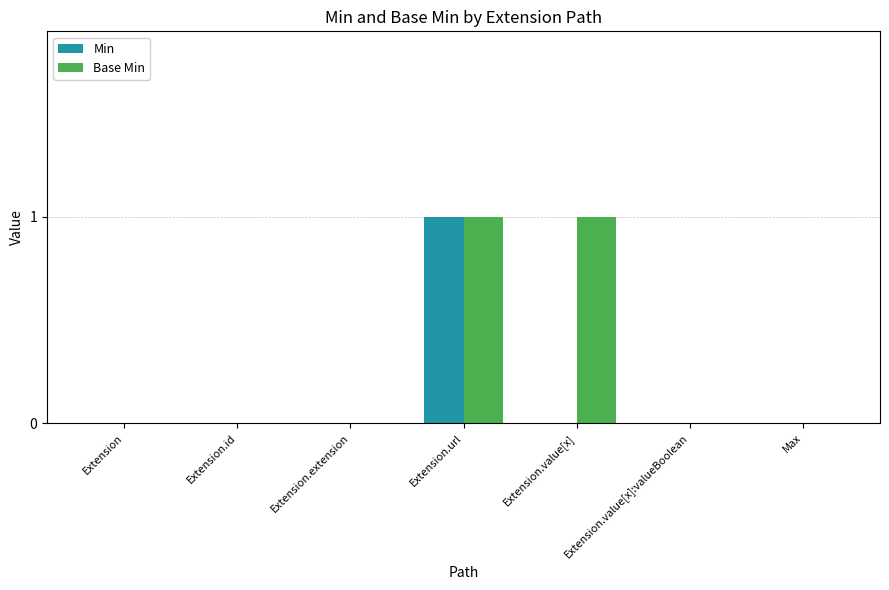

True or false: Base Min has a value of 1 at Extension.value[x].

True